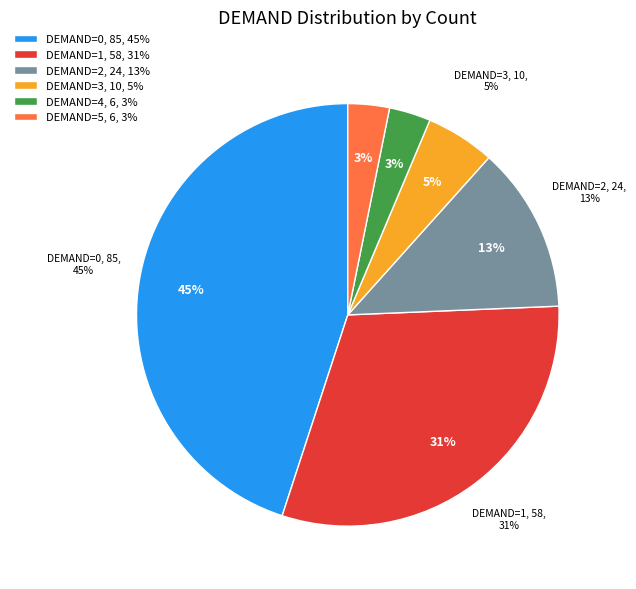

How much of the chart is everything except 1?

69.3%